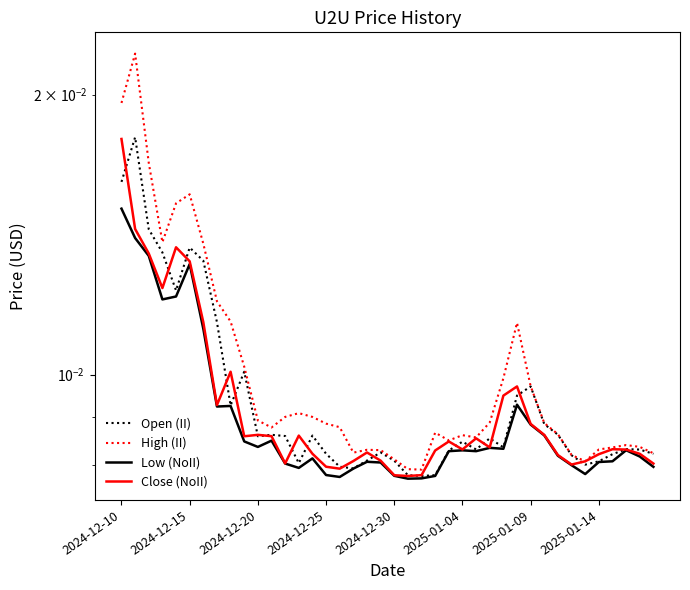

What are all the series names shown in the legend?

Open (II), High (II), Low (NoII), Close (NoII)